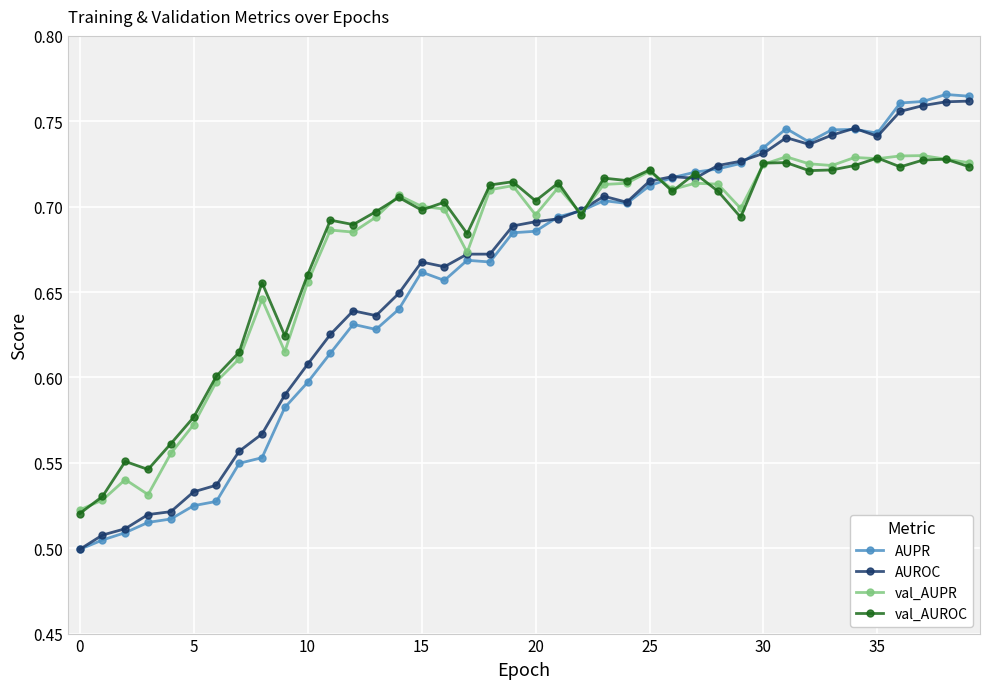

How many categories are shown in the chart?

40